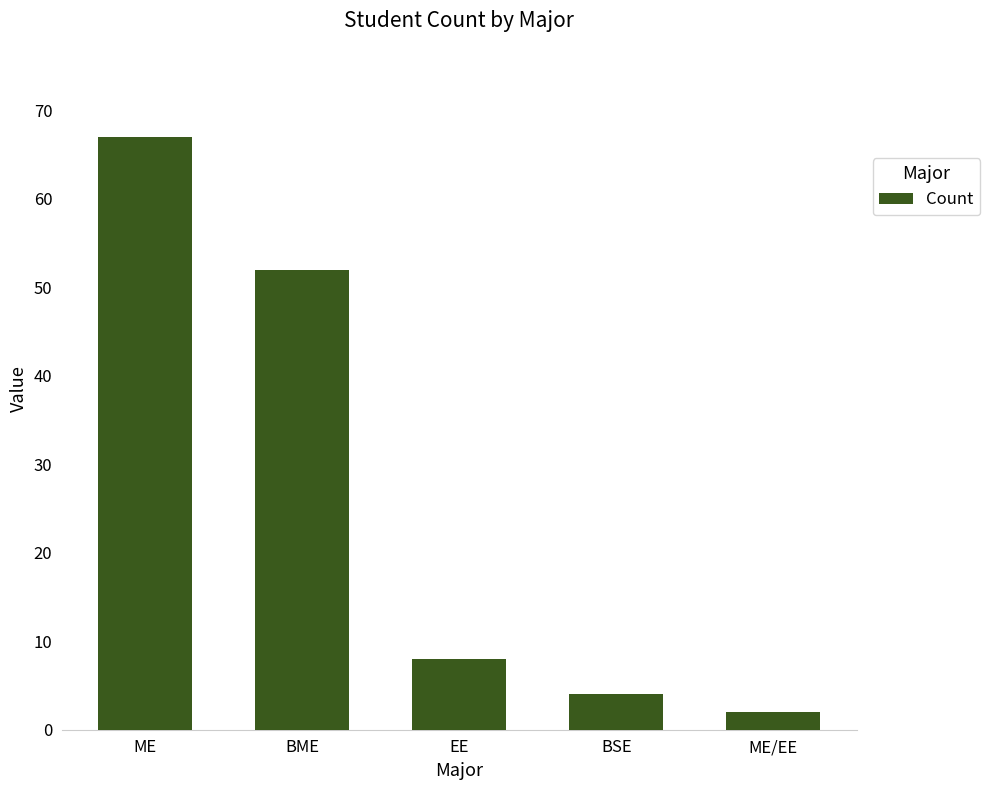

What is the maximum value shown in the chart?

67